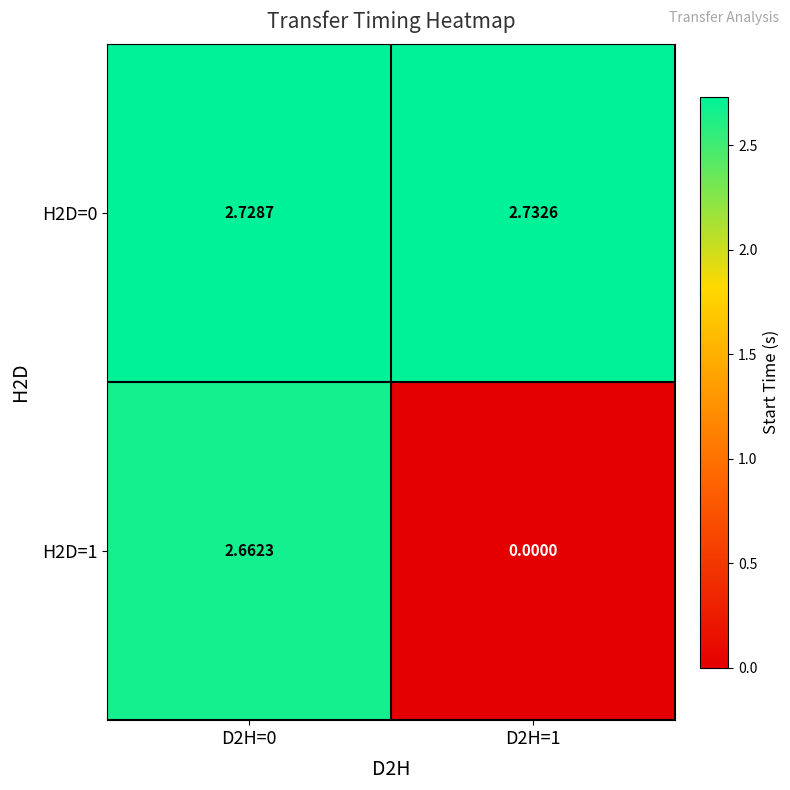

Which series has the widest spread of values?

H2D=1